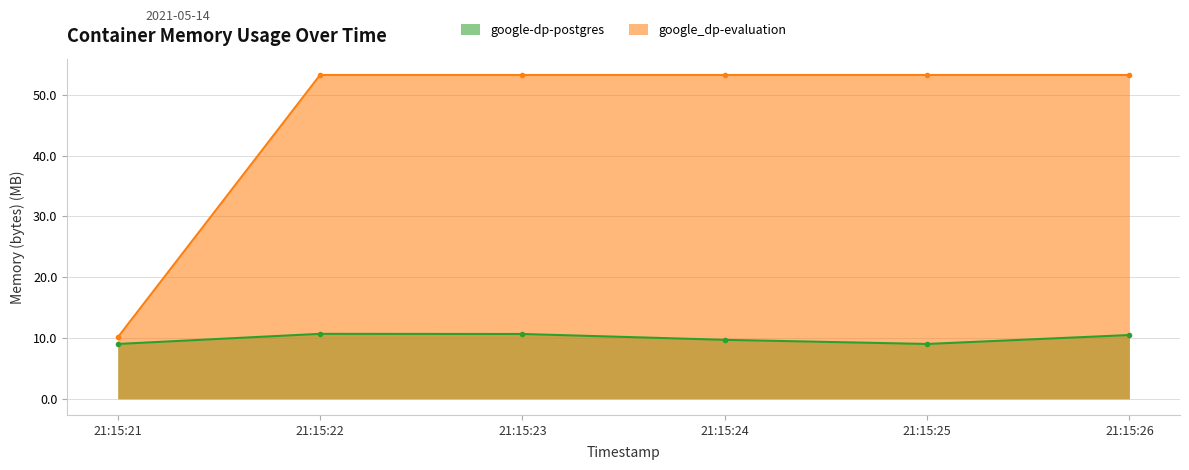

What are all the series names shown in the legend?

google-dp-postgres, google_dp-evaluation